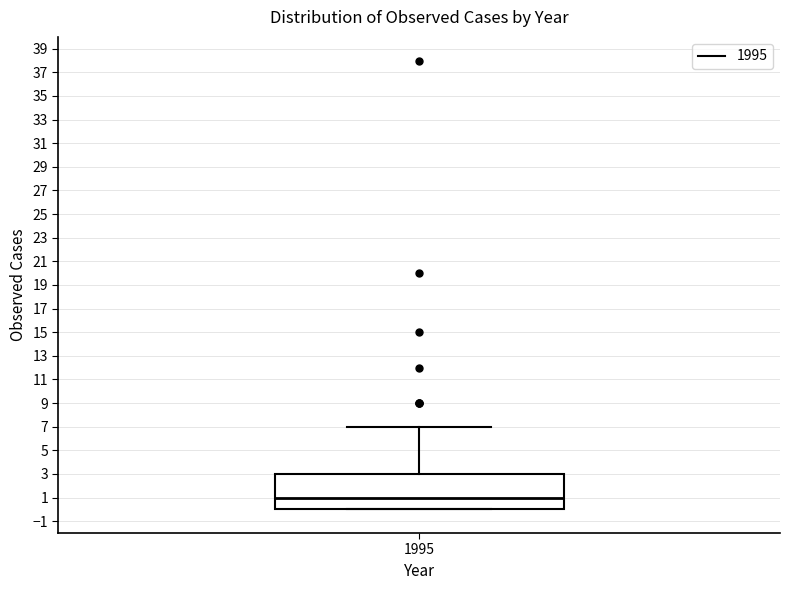

Transcribe this box plot: give where the median line is, the range the box spans, and where the two whiskers end, as read against the y-axis. The values are not printed on the chart, so give them approximately, as read against the axis.

median 1, box 0 to 3, whiskers 0 to 7